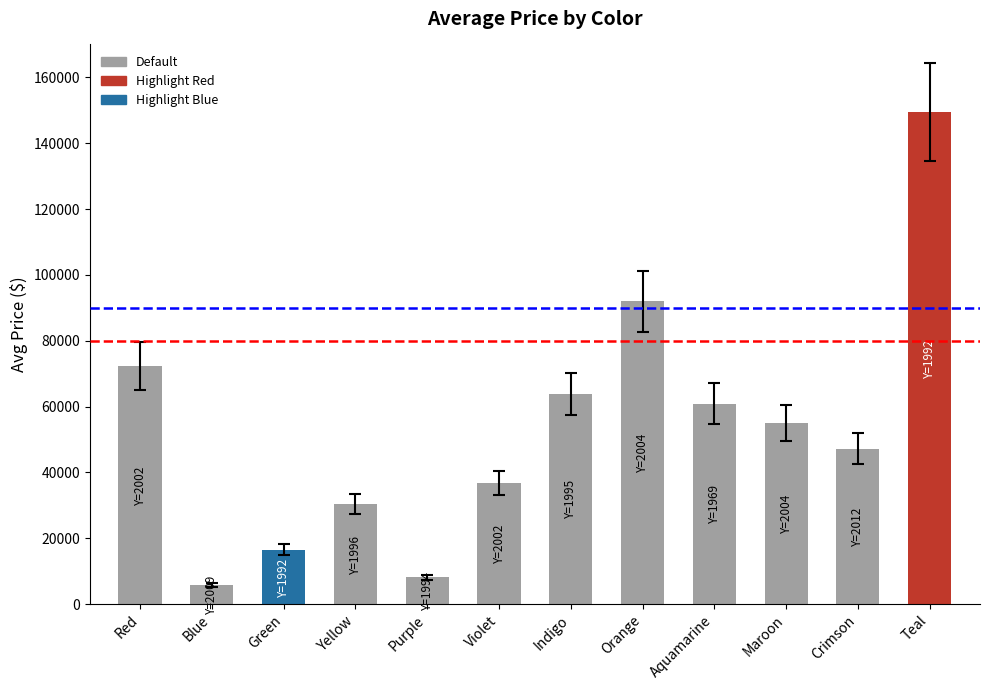

List the labels in order of value, largest first.

Teal, Orange, Red, Indigo, Aquamarine, Maroon, Crimson, Violet, Yellow, Green, Purple, Blue